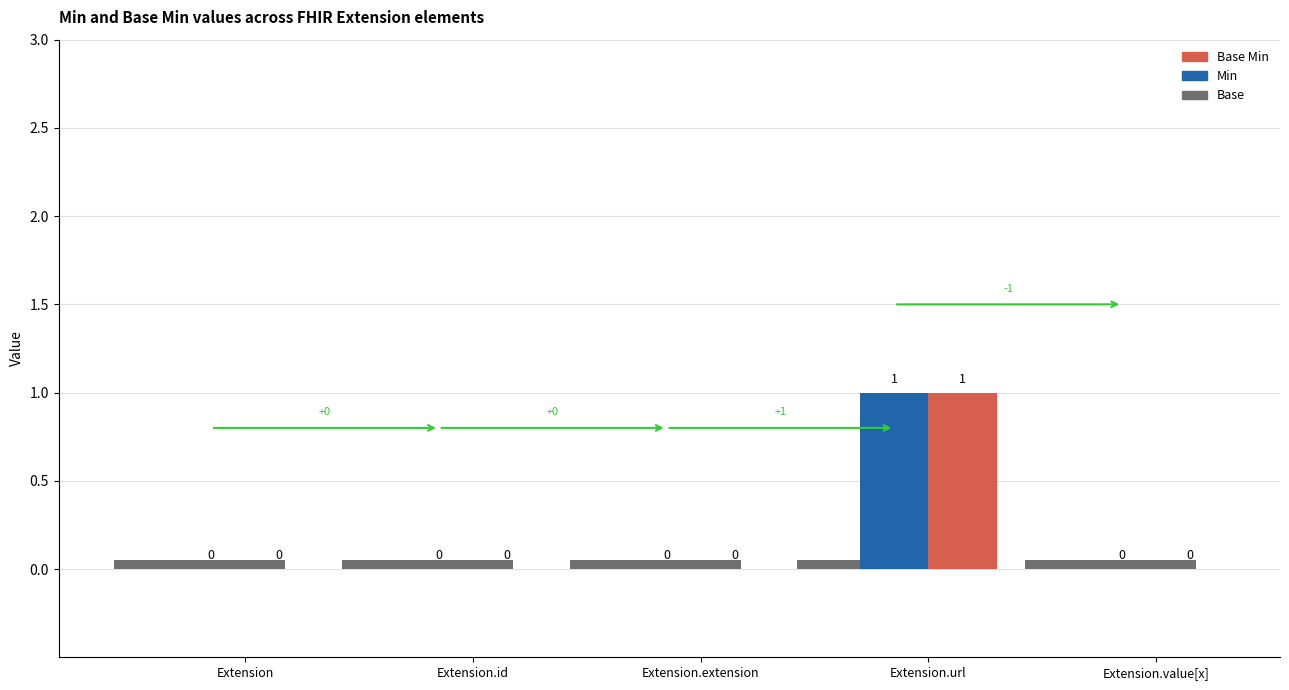

Which category has the highest value across all series?

Extension.url